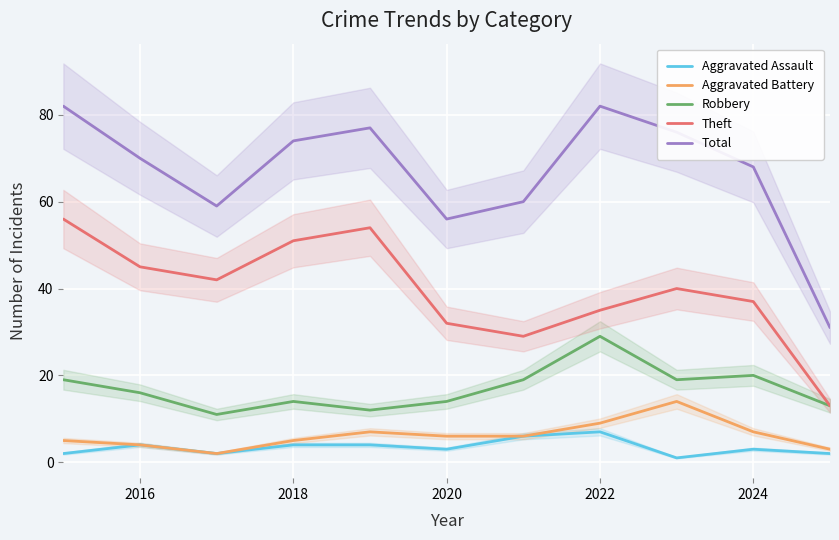

Is it true that Robbery equals 42 at 2022?

False